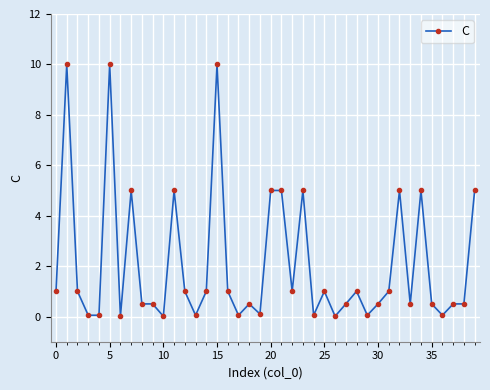

What is the value of the 26th point from the left?

1.0